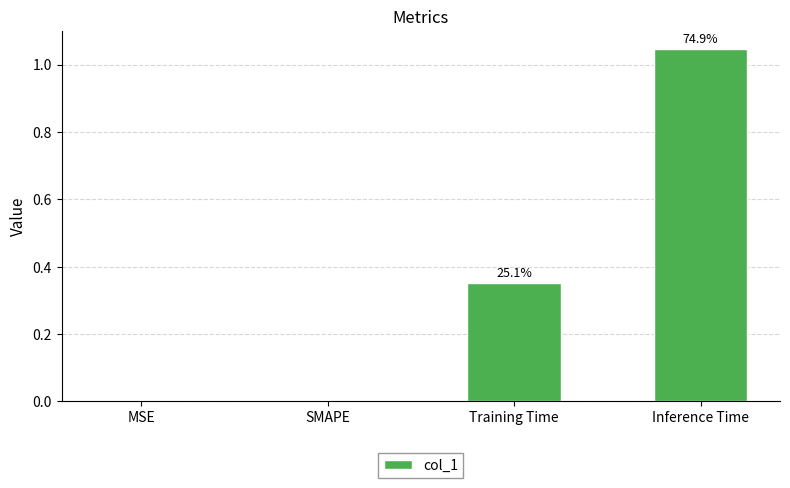

What is the change in value from SMAPE to Inference Time?

+1.0